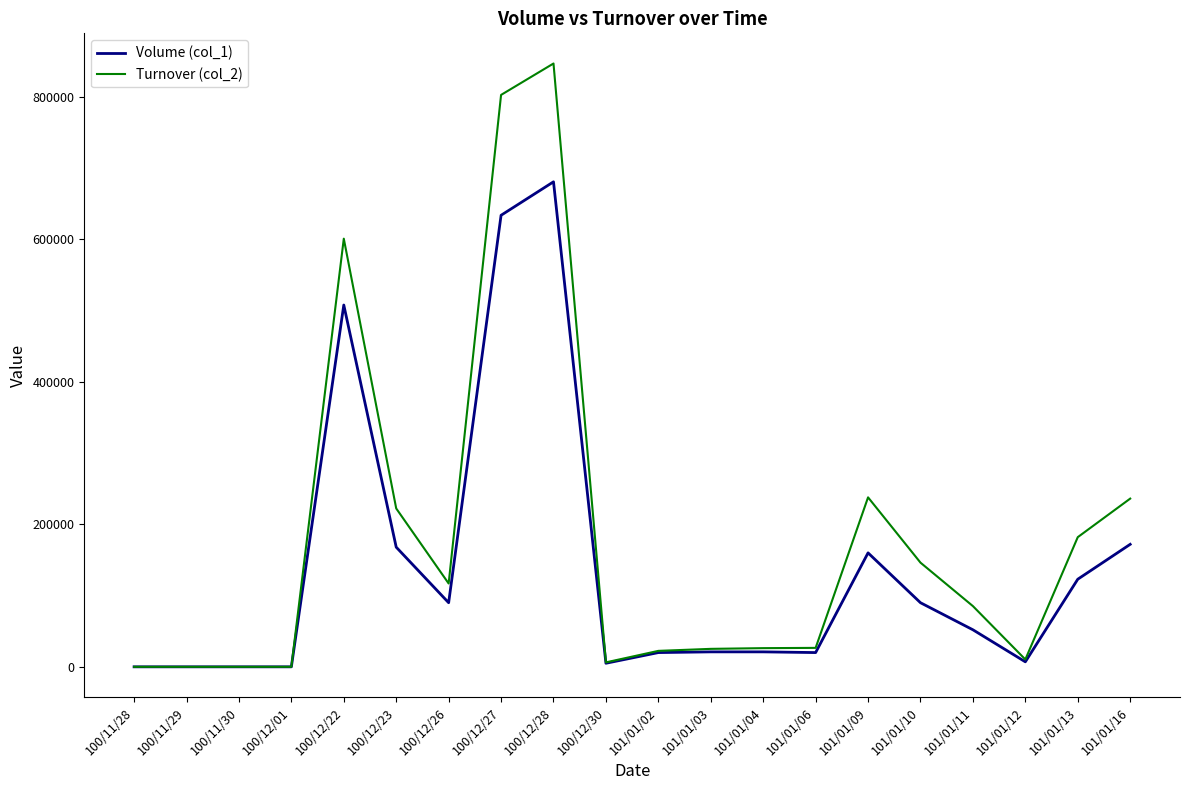

What is the greatest value displayed?

847110